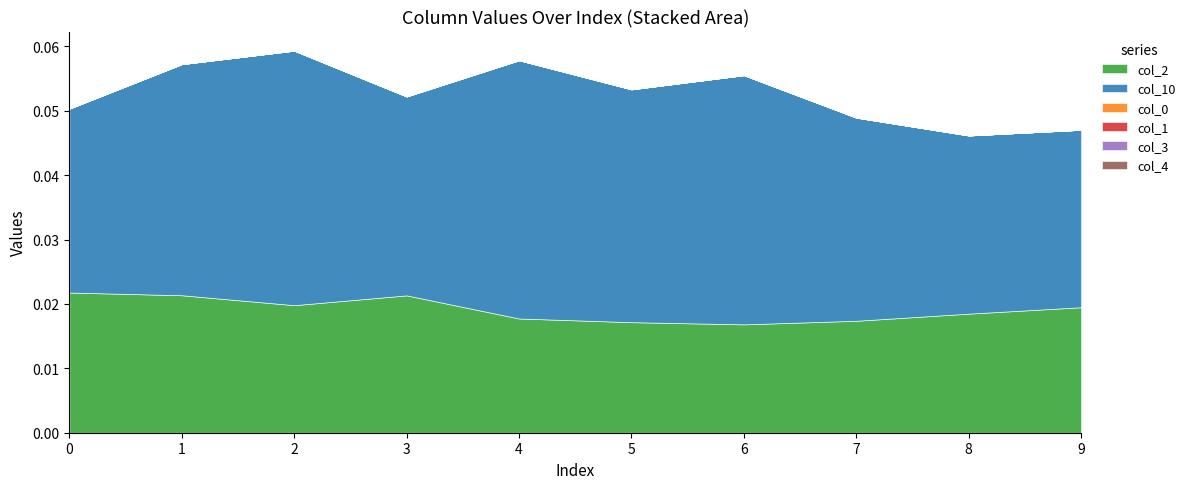

In col_10, how many points are higher than both neighbors (excluding endpoints)?

3